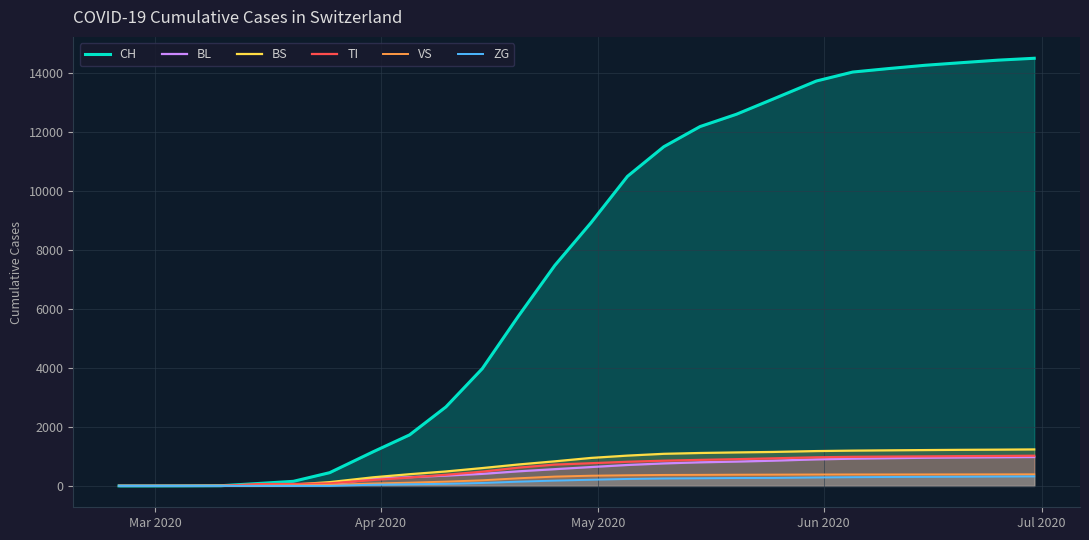

How many data points in BL are above 640?

12